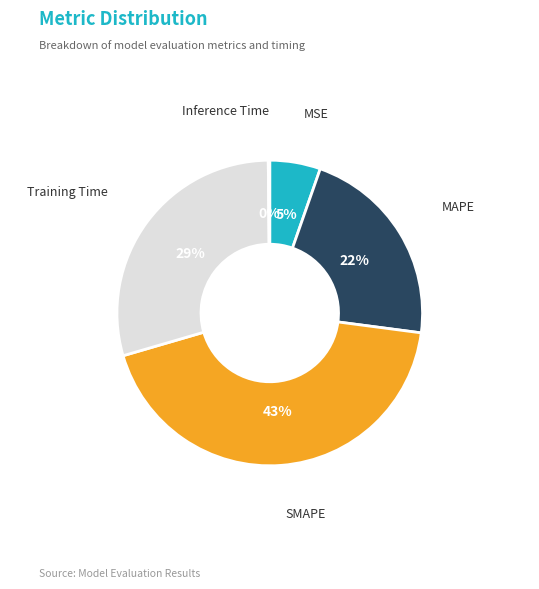

Is it true that MAPE is 22% of the pie?

True